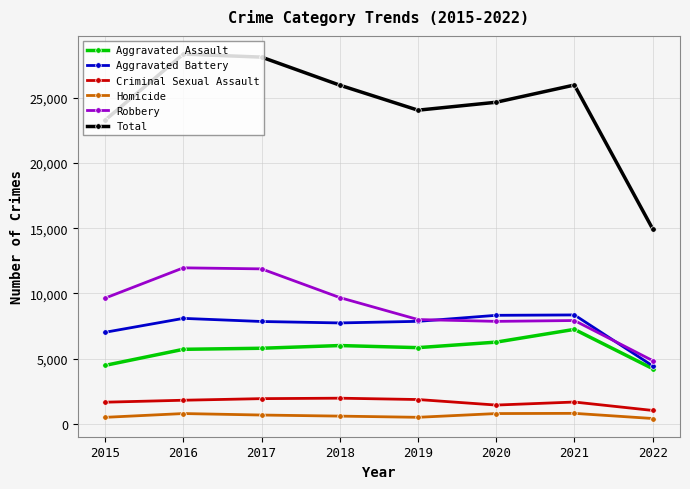

What are all the series names shown in the legend?

Aggravated Assault, Aggravated Battery, Criminal Sexual Assault, Homicide, Robbery, Total